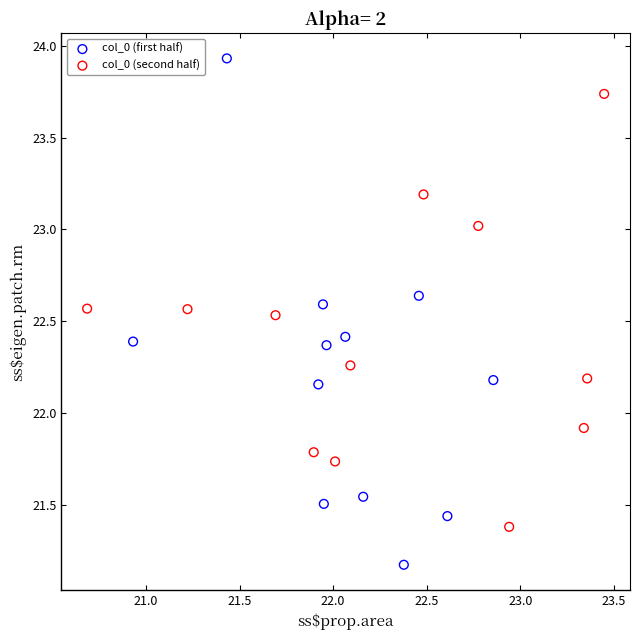

Which series contains the highest Y value?

col_0 (first half)